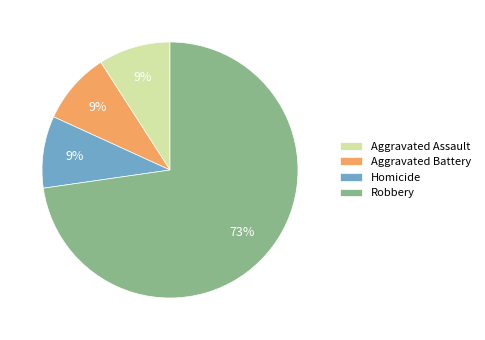

What is the ratio of the value at Aggravated Assault to the value at Aggravated Battery?

1.0